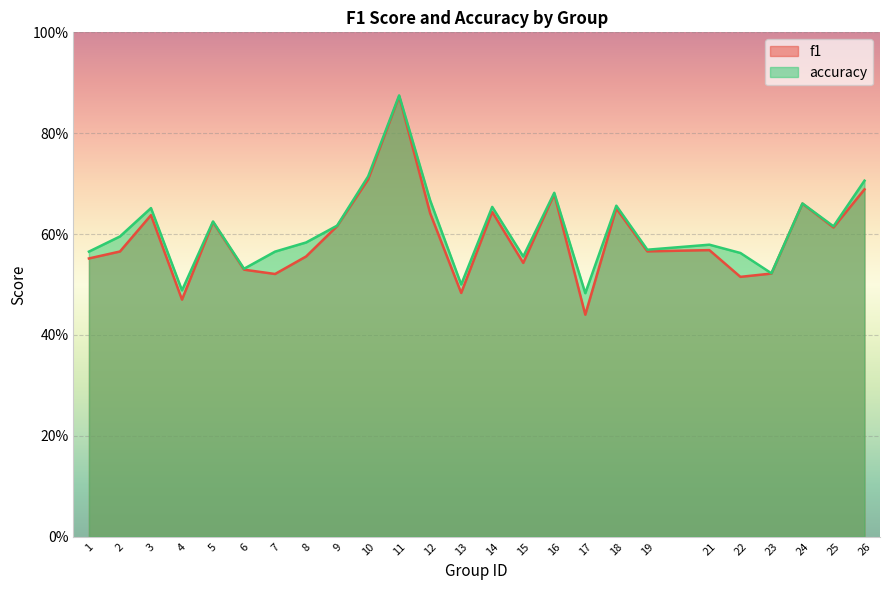

Rank the series at 17 from lowest to highest value.

f1, accuracy